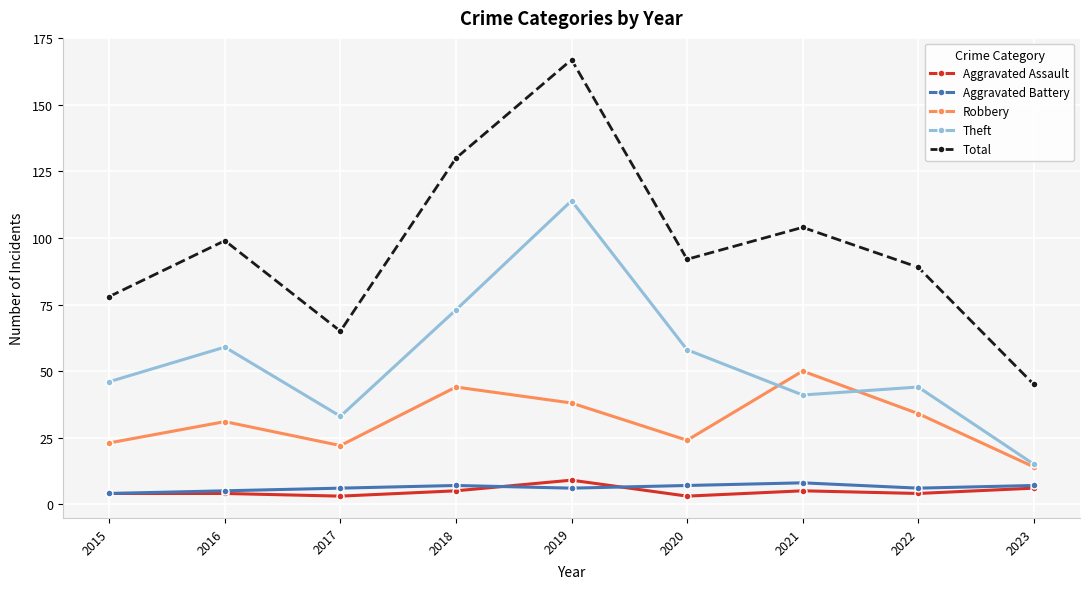

The value of Total at 2020 is 92. True or false?

True